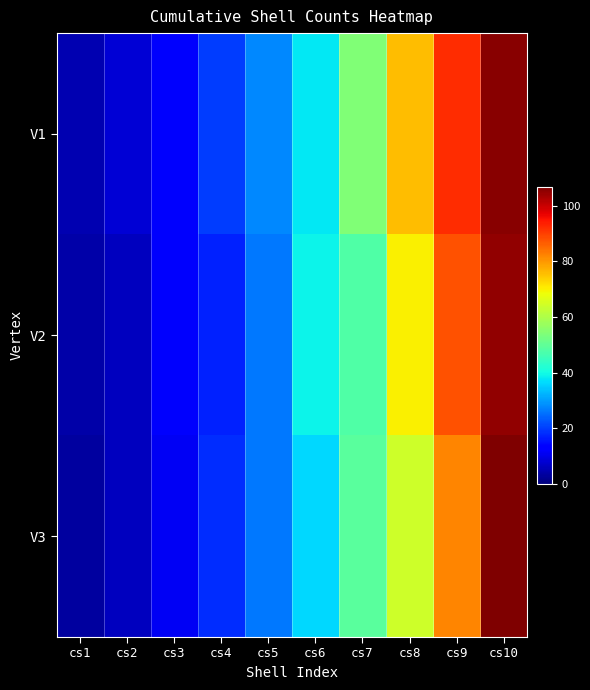

List the series in order of their peak value, highest first.

V3, V1, V2